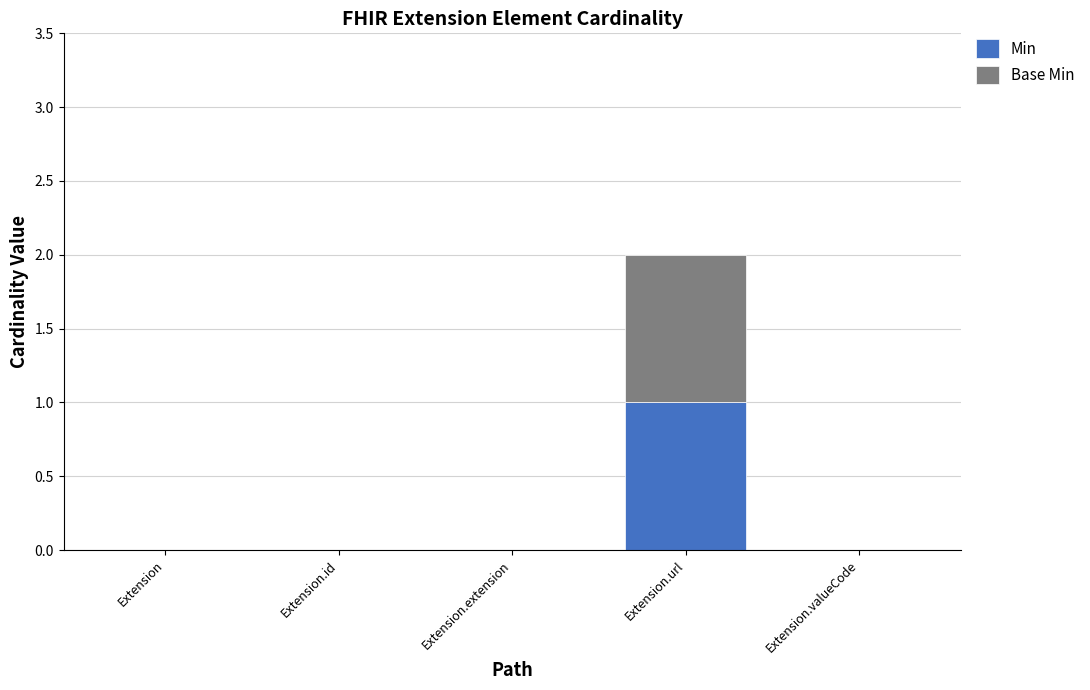

At which label does Min reach its peak?

Extension.url